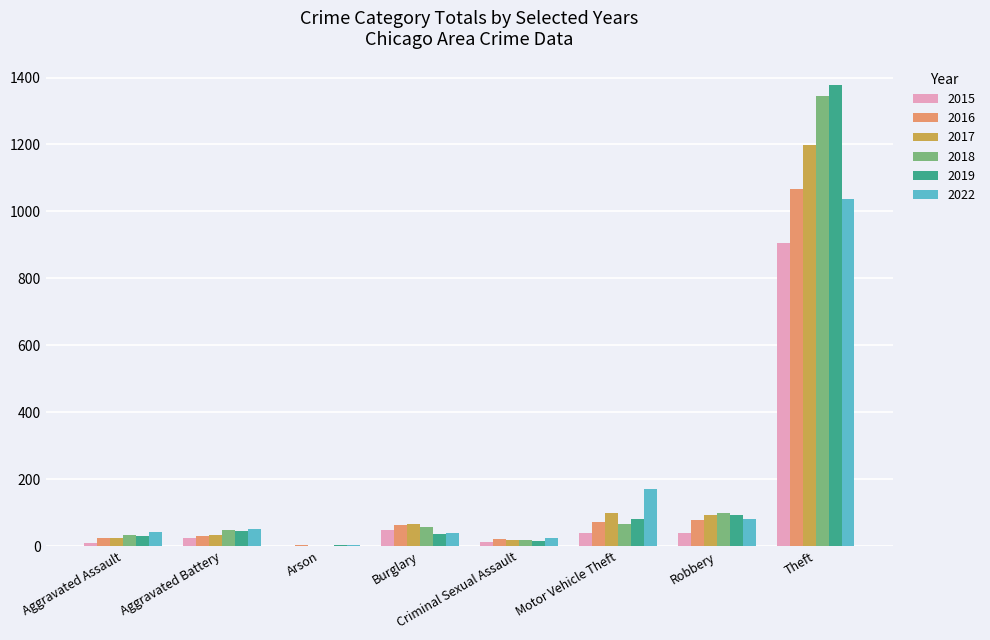

At which label is 2018 closest to 673?

Robbery